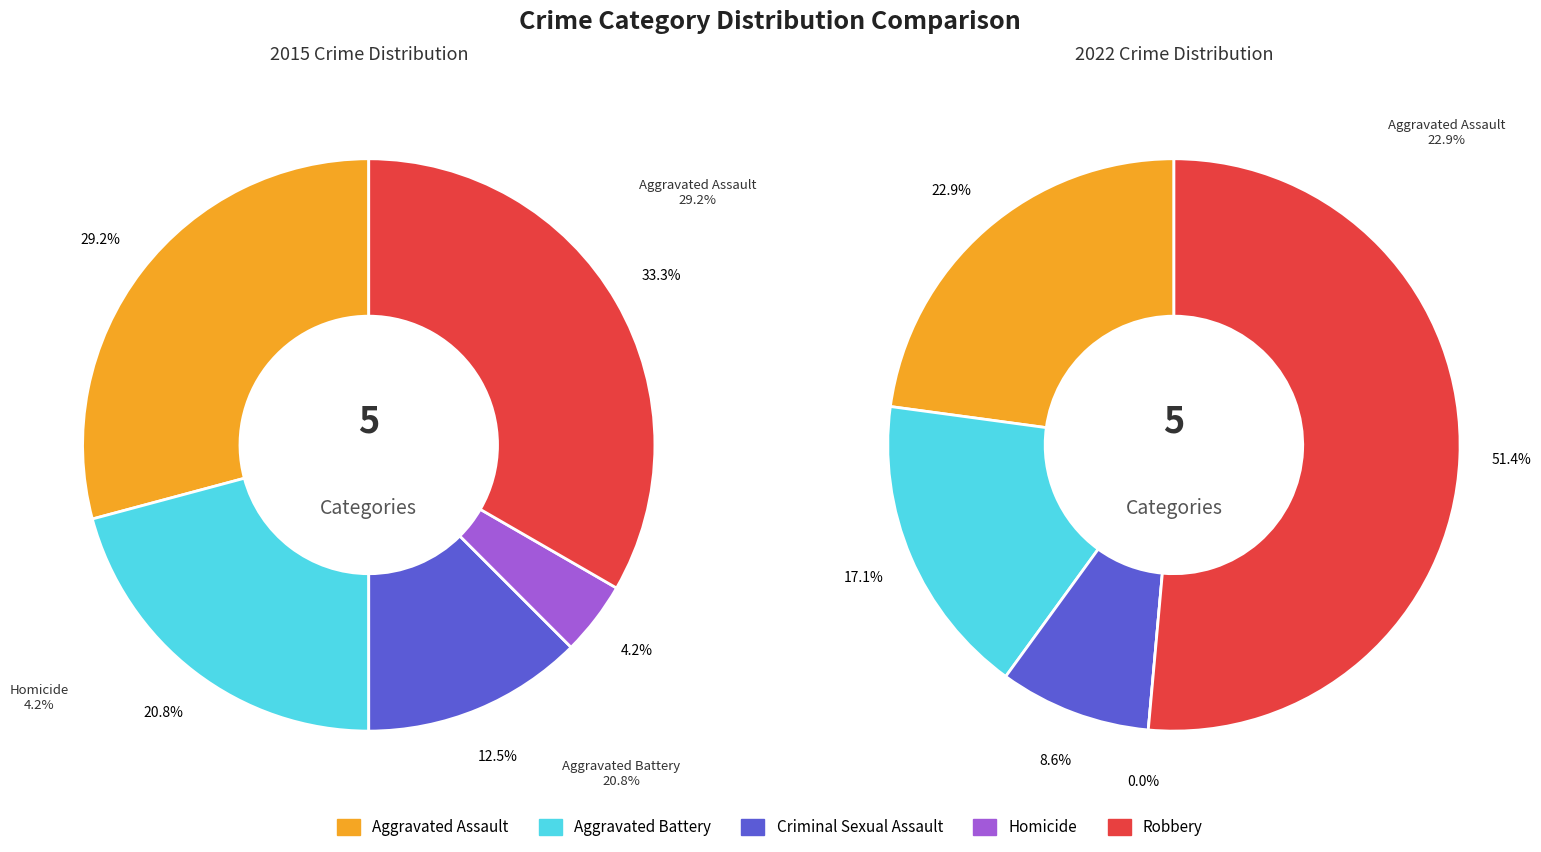

How much of the chart is everything except values_2022?

79.2%